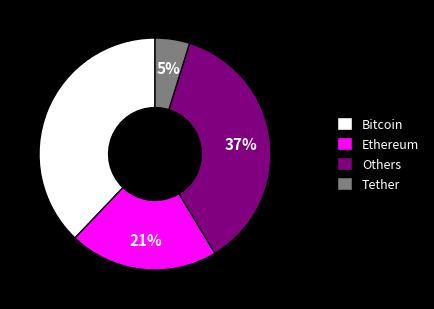

Rank the categories by value from lowest to highest.

Tether, Ethereum, Others, Bitcoin